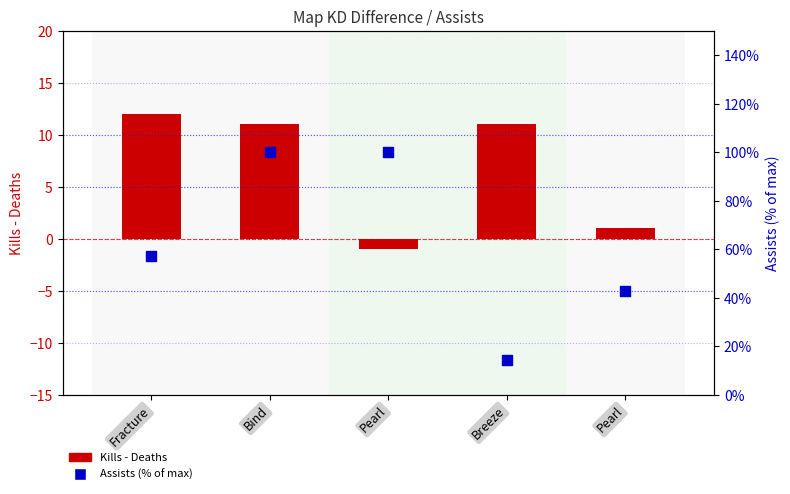

At which category is the sum across all series the highest?

Bind